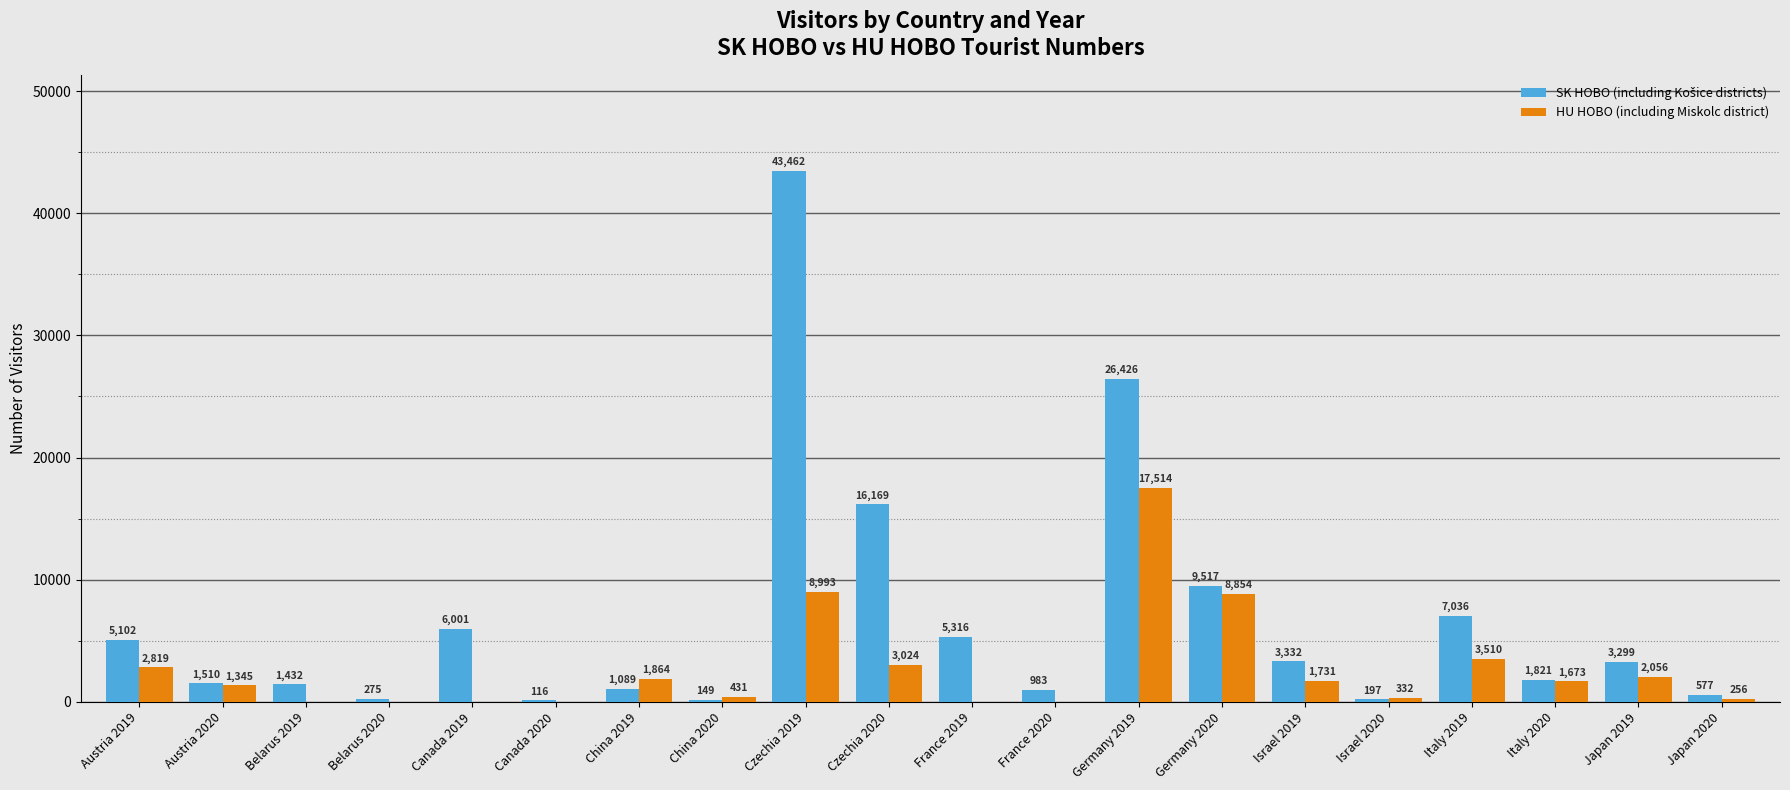

Which label corresponds to the largest value in the chart?

Czechia 2019